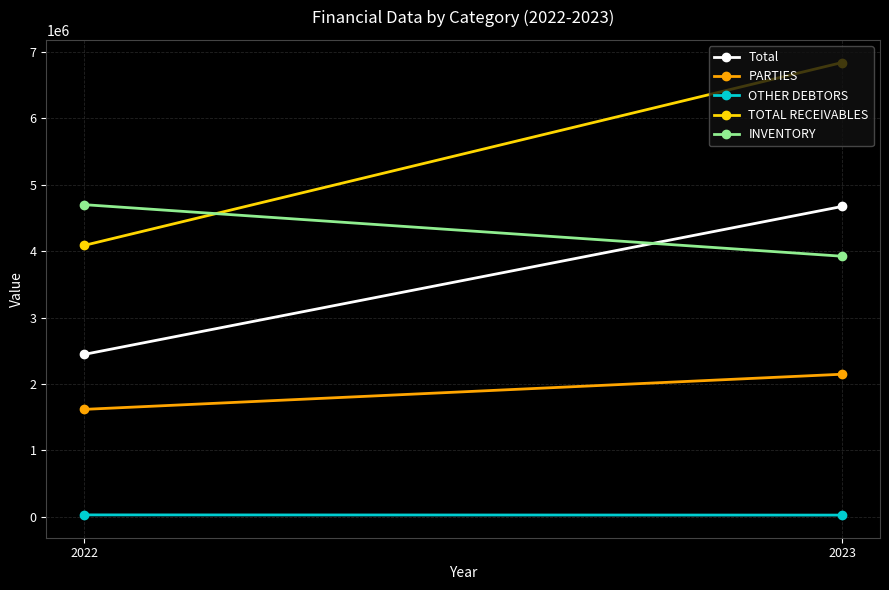

At how many categories does at least one series exceed 3951724?

2